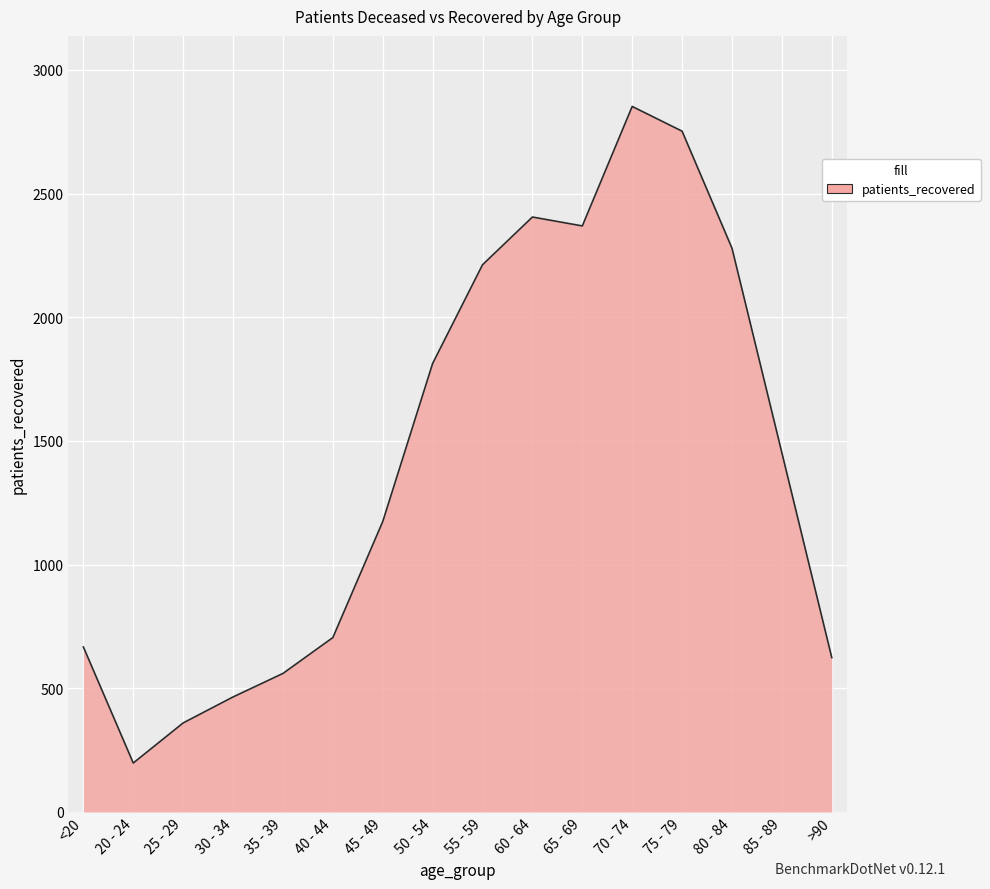

True or false: the data shows 624 at >90.

True